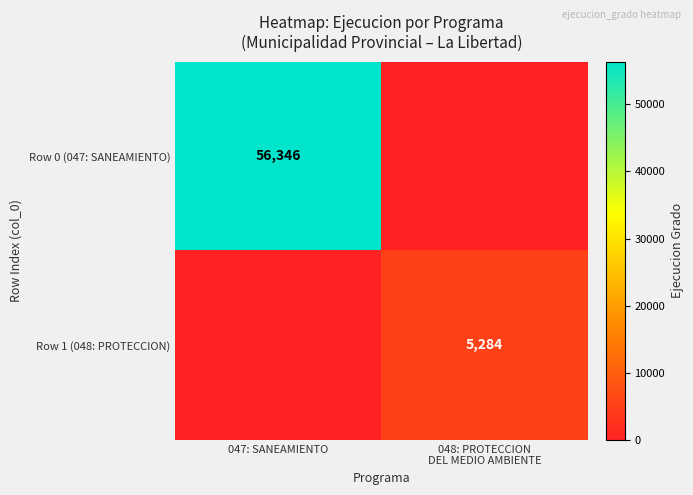

Is it true that Row 0 (047: SANEAMIENTO) equals 56346 at 047: SANEAMIENTO?

True